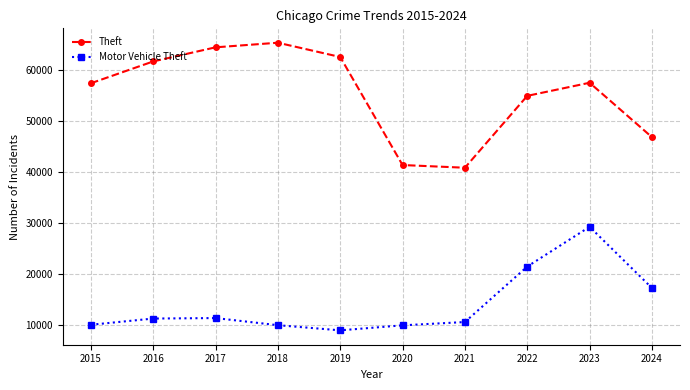

What is the value of the Theft point at the 4th from the left?

65290